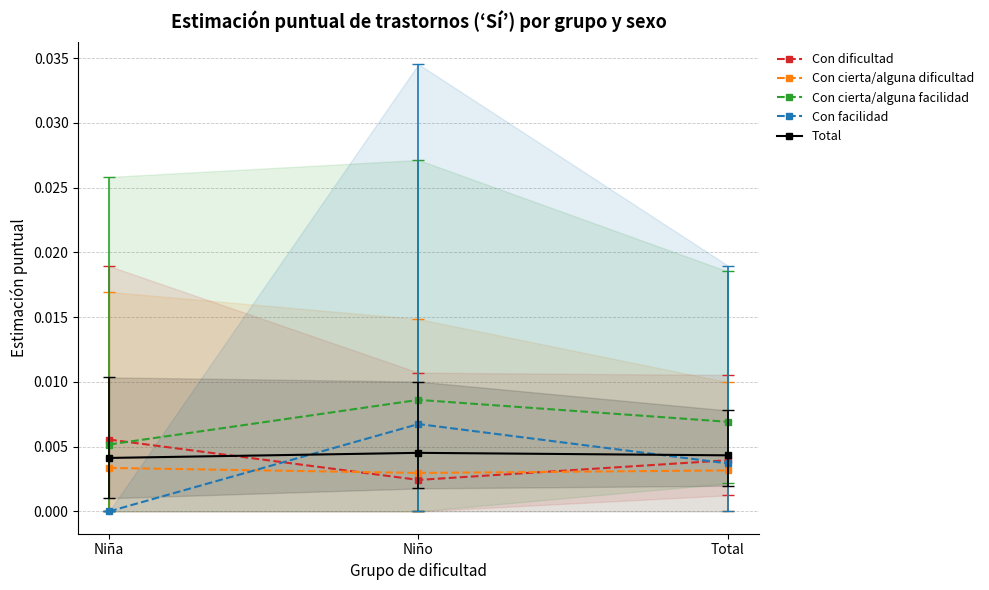

List the series in order of their peak value, highest first.

Con cierta/alguna facilidad, Con facilidad, Con dificultad, Total, Con cierta/alguna dificultad